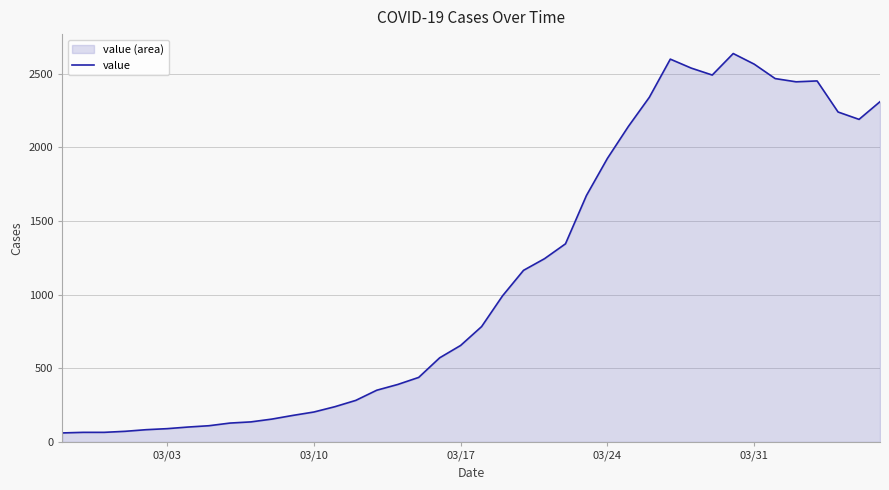

What is the greatest value displayed?

2637